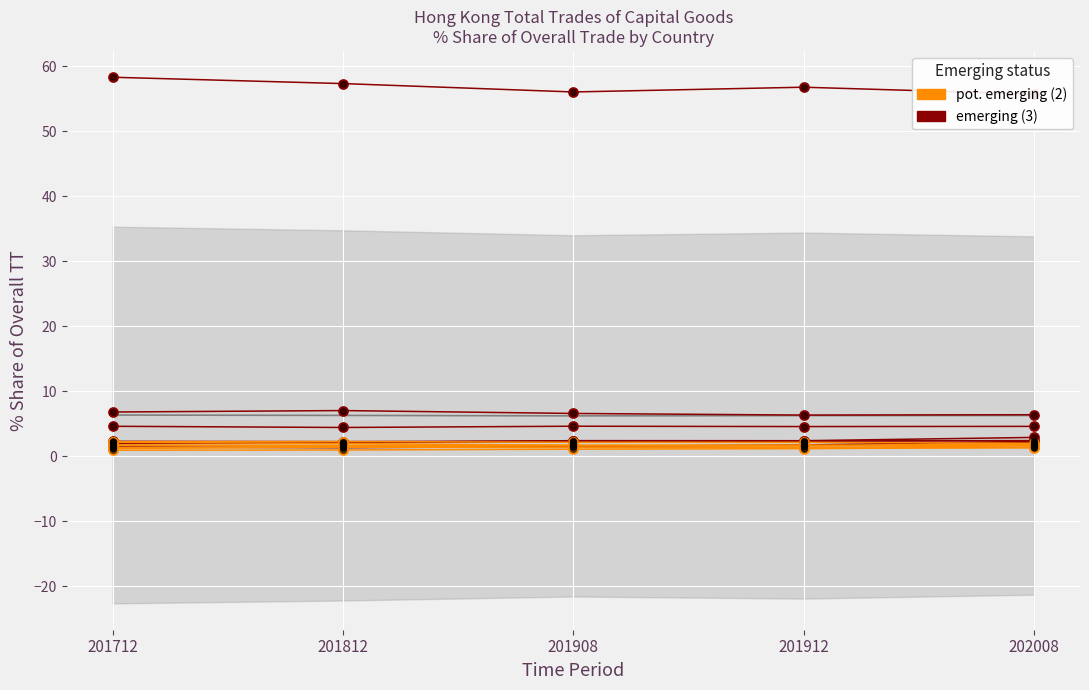

Which series has the largest Y range (max minus min)?

emerging (3)